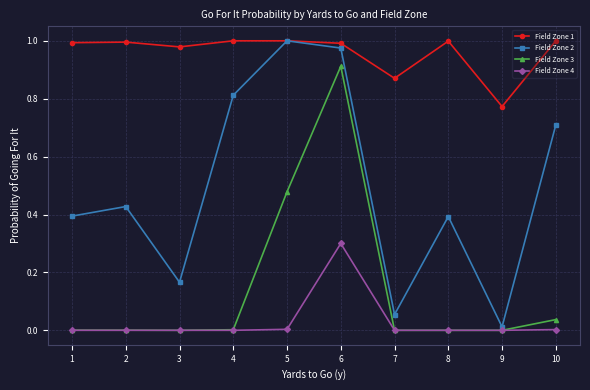

True or false: Field Zone 4 has a value of 0.1 at 3.

False